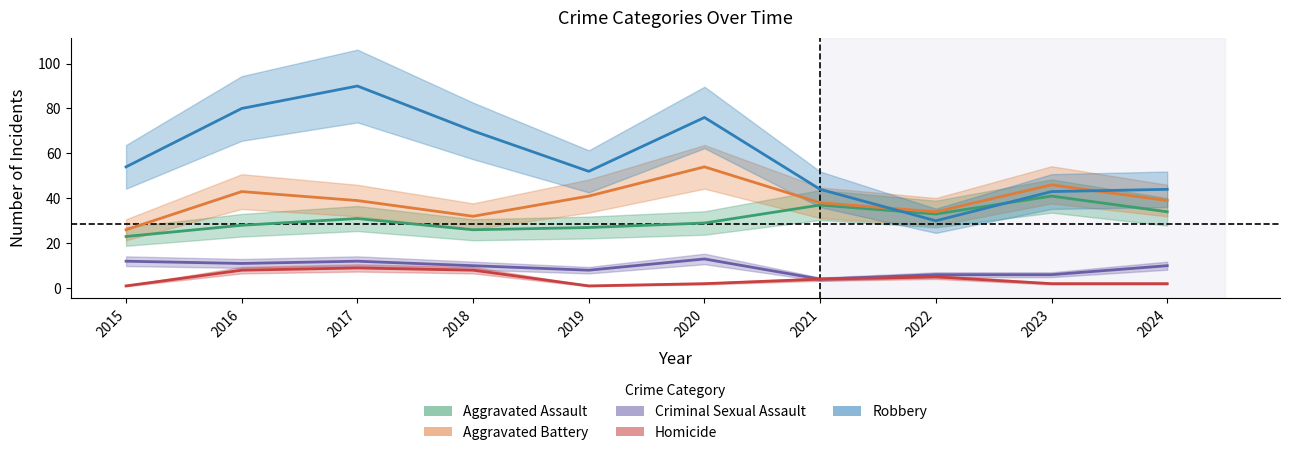

What is the average value of the Homicide series?

4